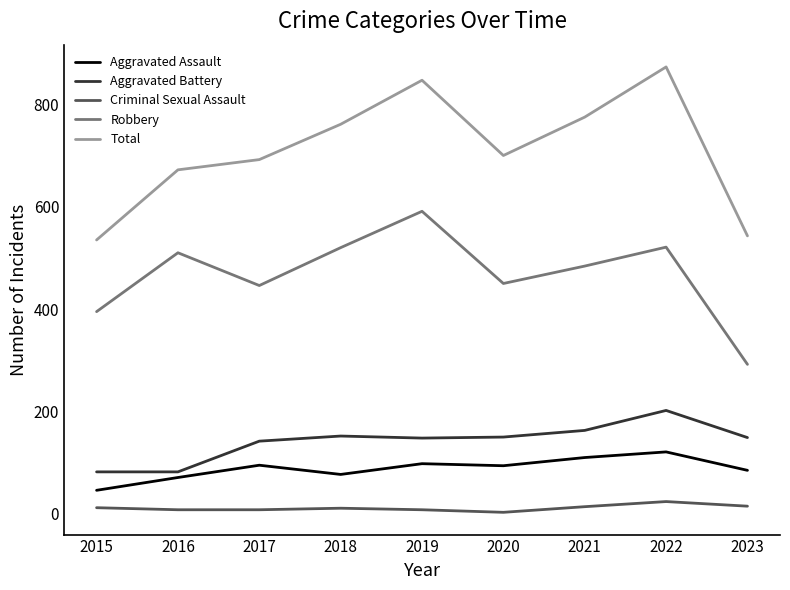

What is the difference between the maximum and second lowest values in the Aggravated Assault series?

50